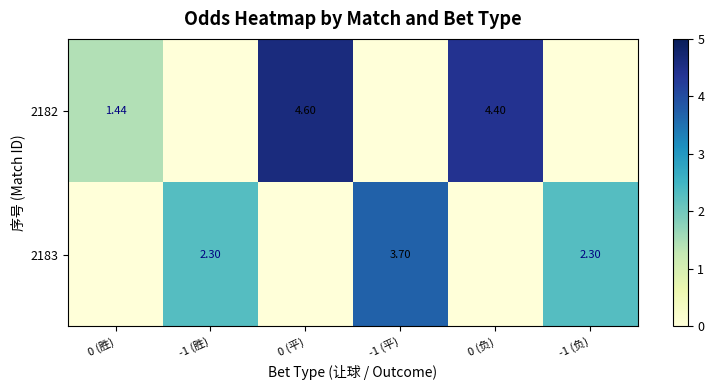

Where is 2182 nearest to the value 2?

0 (胜)